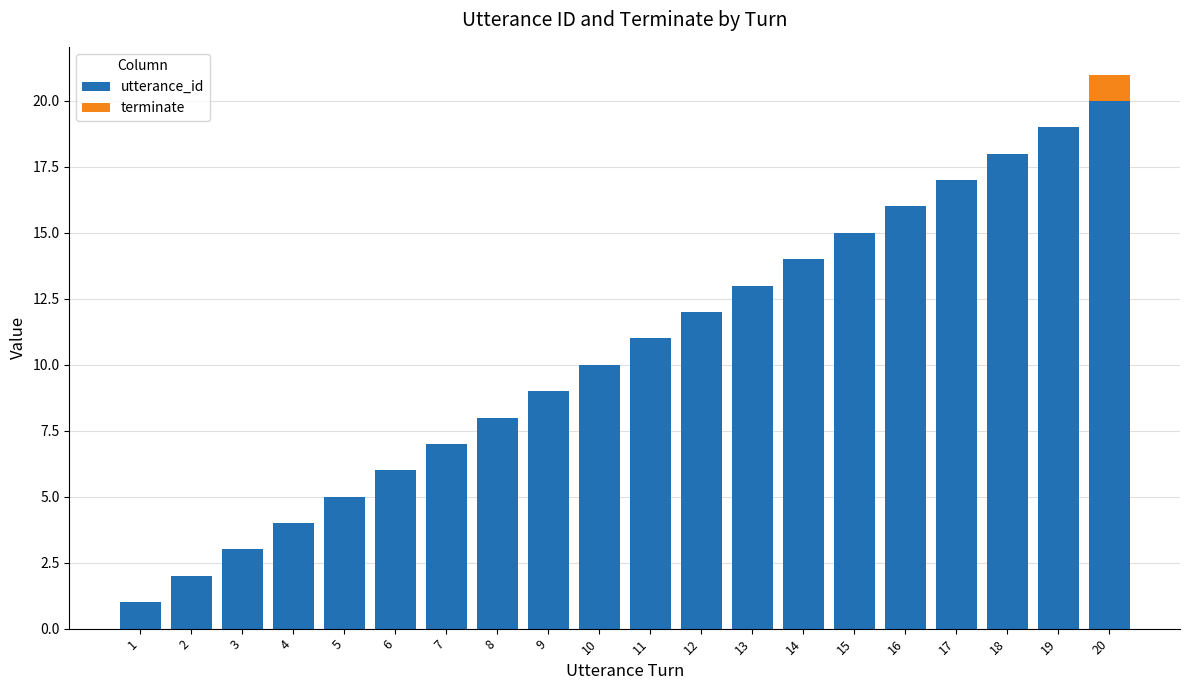

How many series are shown in this chart?

2